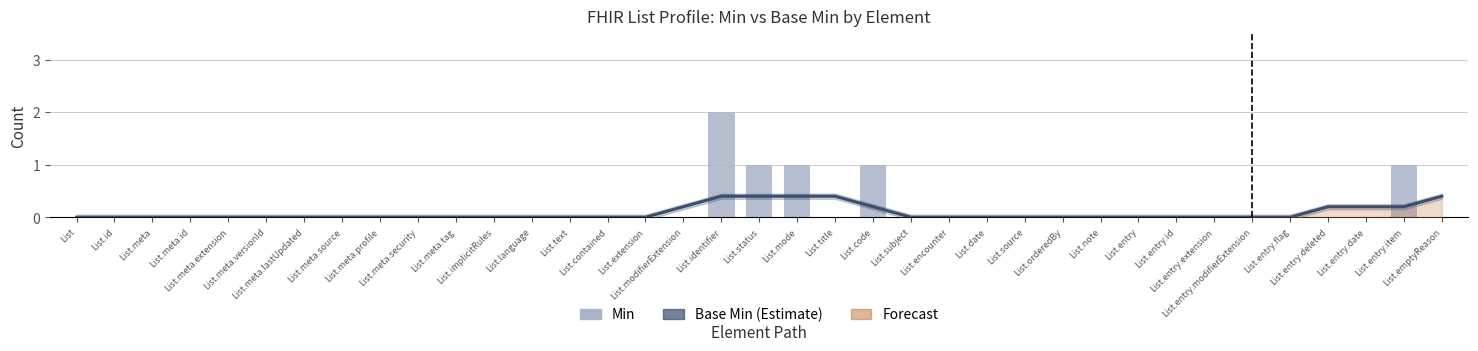

At how many categories does at least one series exceed 1?

1